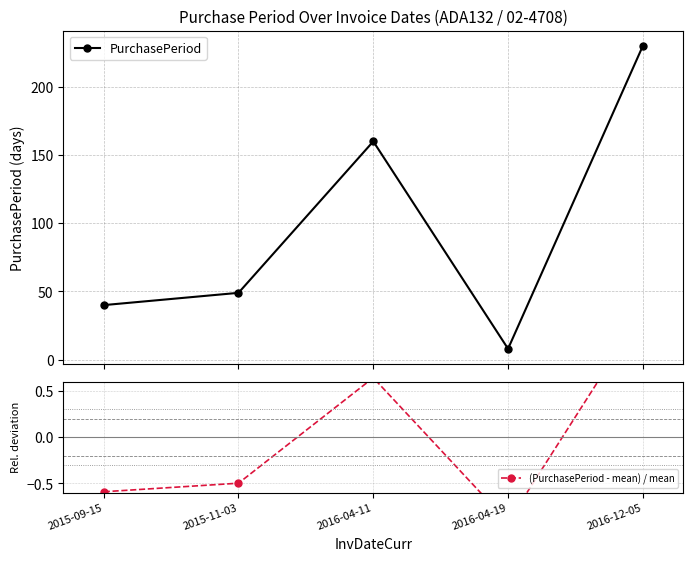

At which label does (PurchasePeriod - mean) / mean reach its minimum?

2016-04-19